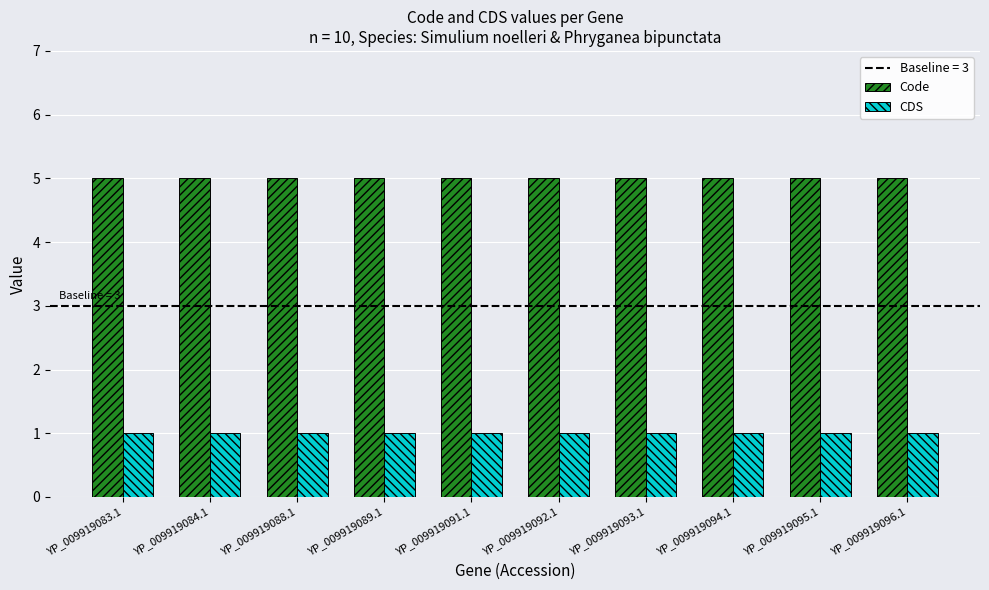

Rank the series by their average value, from highest to lowest.

Code, CDS